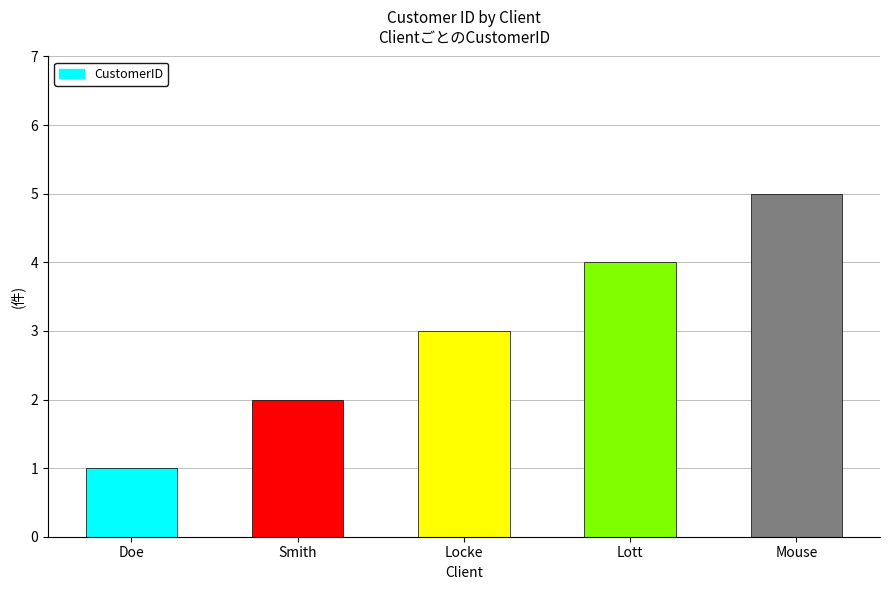

Reading right to left, what are all the values shown in this chart?

Mouse=5	Lott=4	Locke=3	Smith=2	Doe=1